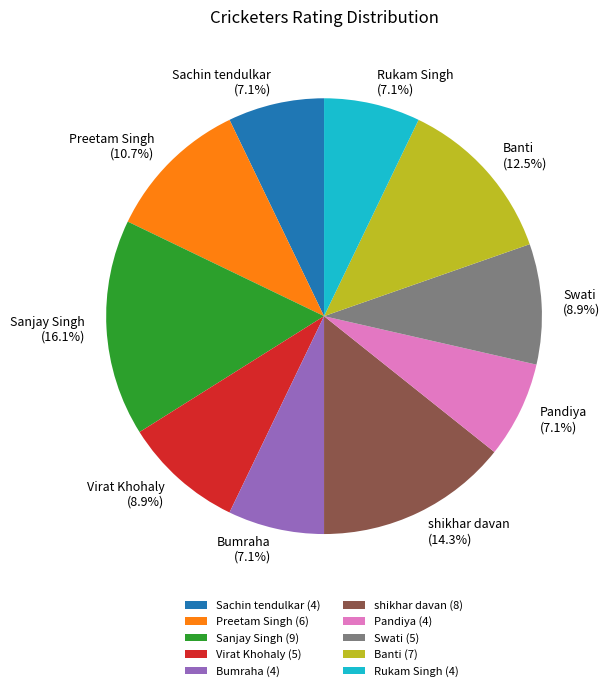

To the nearest percent, what is the difference between the Swati and Pandiya slice percentages?

2%